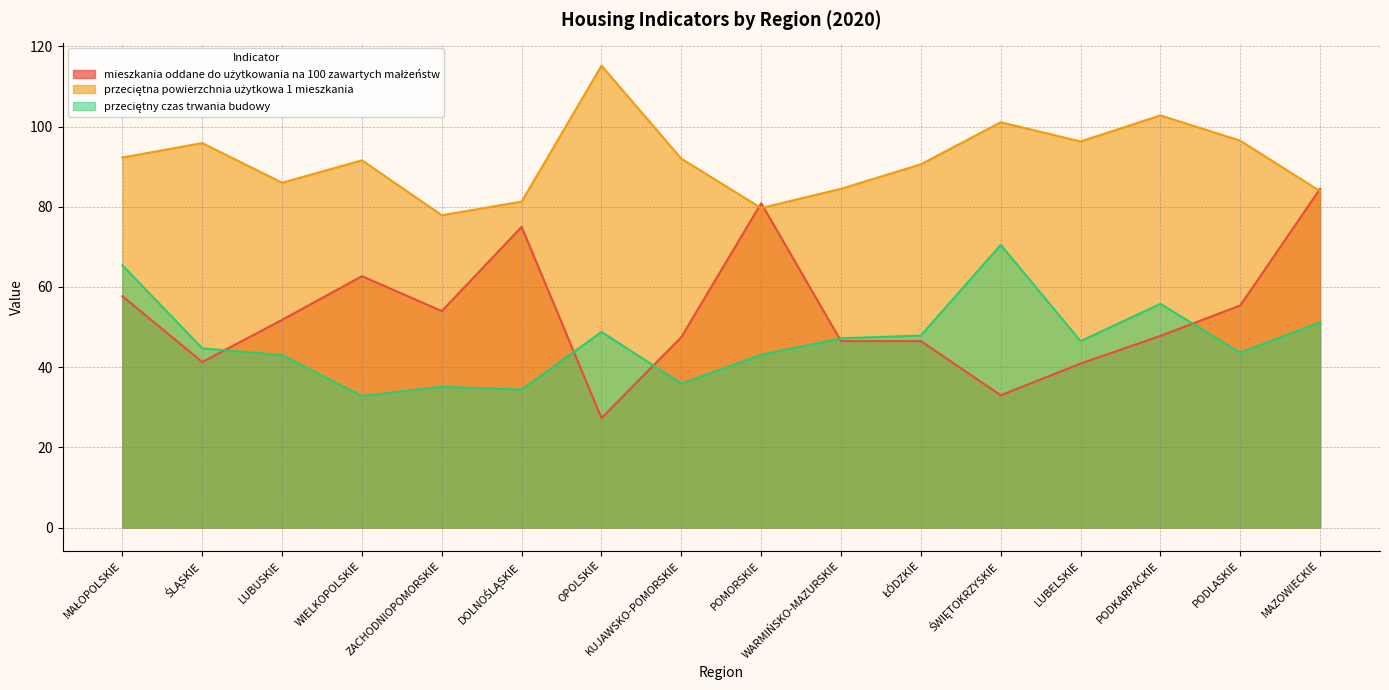

The value of przeciętny czas trwania budowy at WIELKOPOLSKIE is 44.1. True or false?

False